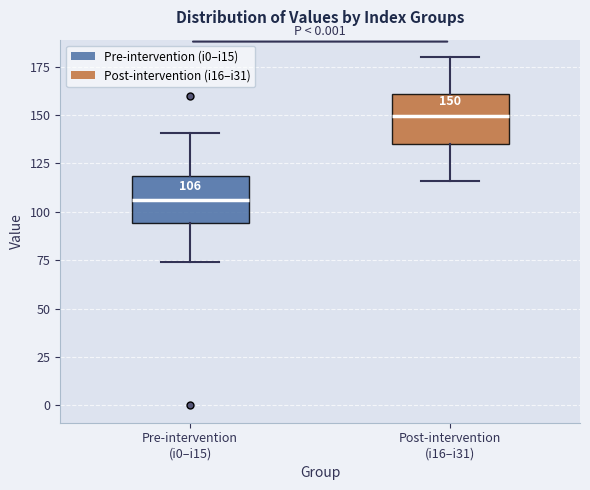

Which box's median line is the lowest?

Pre-intervention (i0–i15)